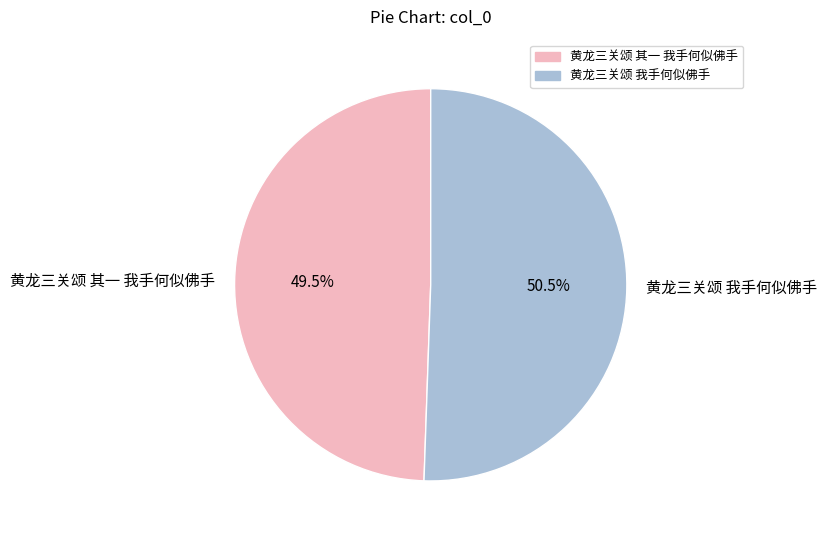

Which category has the smallest portion of the pie?

黄龙三关颂 其一 我手何似佛手